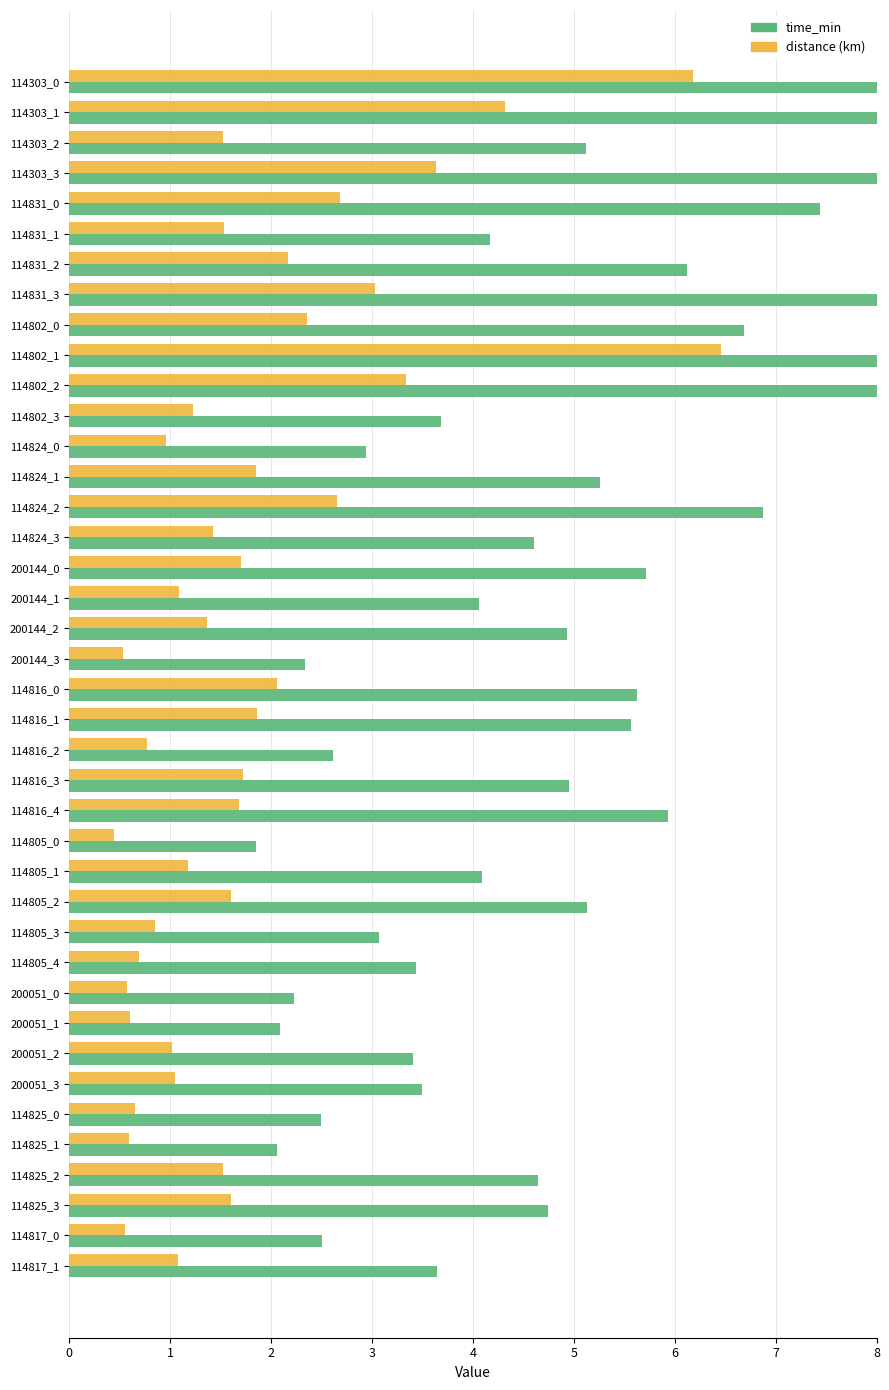

At 114303_0, list the series in order from largest to smallest.

time_min, distance (km)